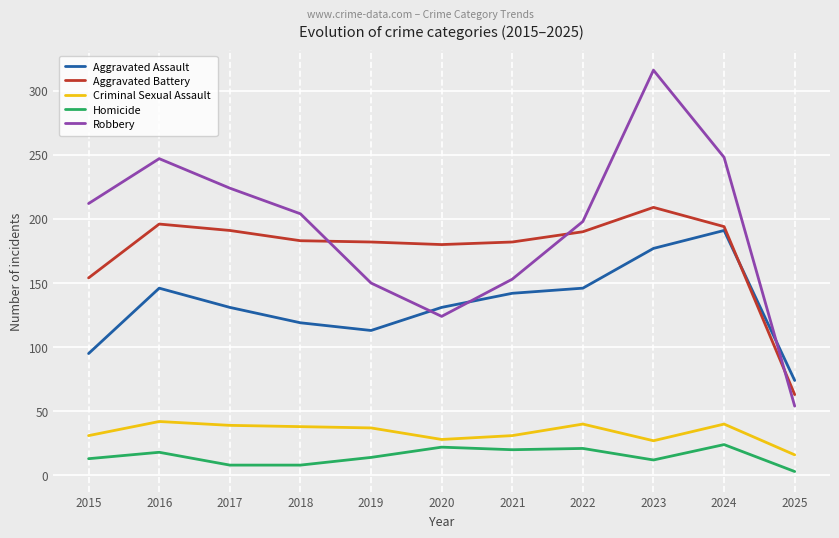

Which series changed the most between 2018 and 2024?

Aggravated Assault